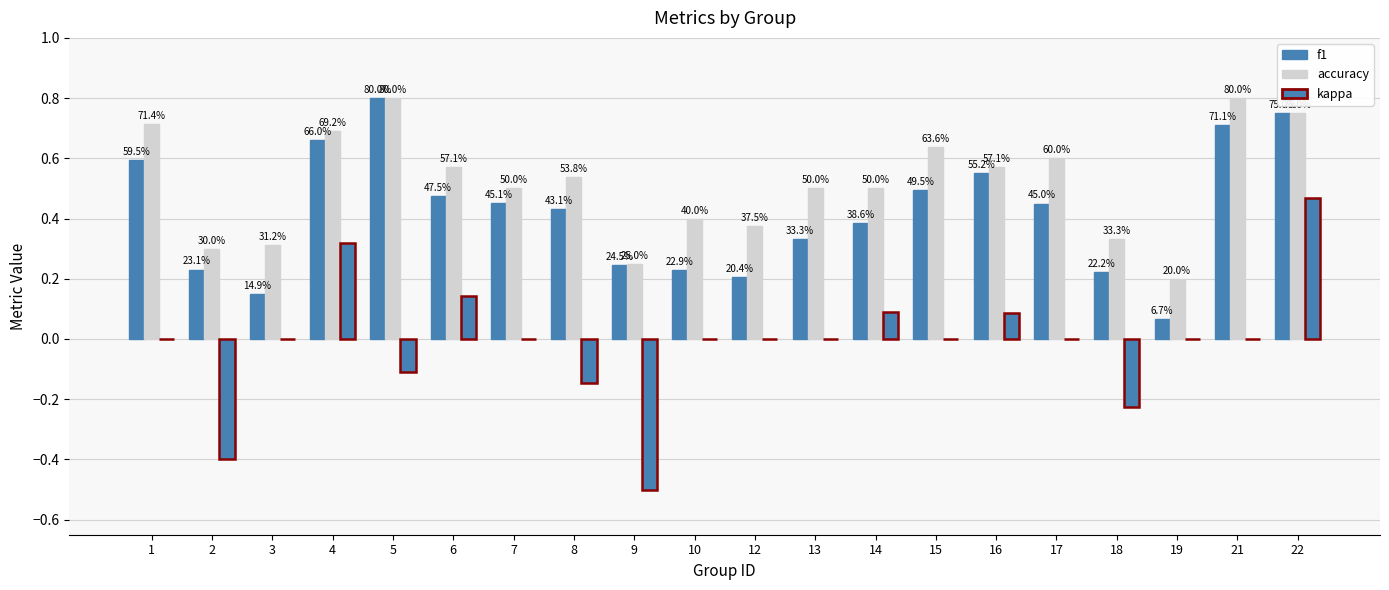

Does the chart contain stacked bars?

No